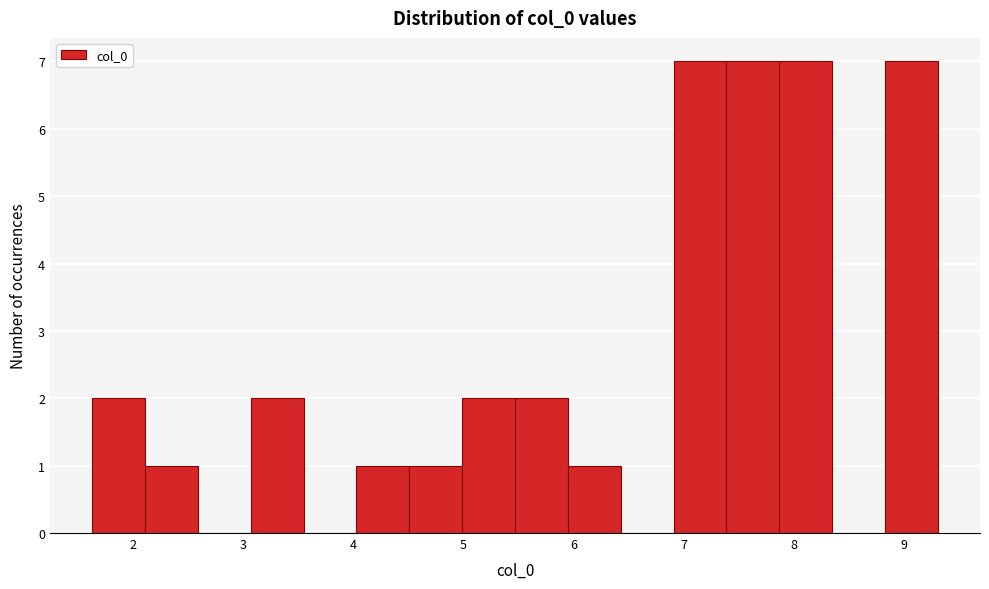

Reading left to right, transcribe this chart: for each bar, give the range it covers on the x-axis and its height. Neither the bar edges nor the heights are printed on the chart, so give them approximately, as read against the axes.

1.6 to 2.1: 2
2.1 to 2.6: 1
2.6 to 3.1: 0
3.1 to 3.5: 2
3.5 to 4.0: 0
4.0 to 4.5: 1
4.5 to 5.0: 1
5.0 to 5.5: 2
5.5 to 5.9: 2
5.9 to 6.4: 1
6.4 to 6.9: 0
6.9 to 7.4: 7
7.4 to 7.9: 7
7.9 to 8.3: 7
8.3 to 8.8: 0
8.8 to 9.3: 7